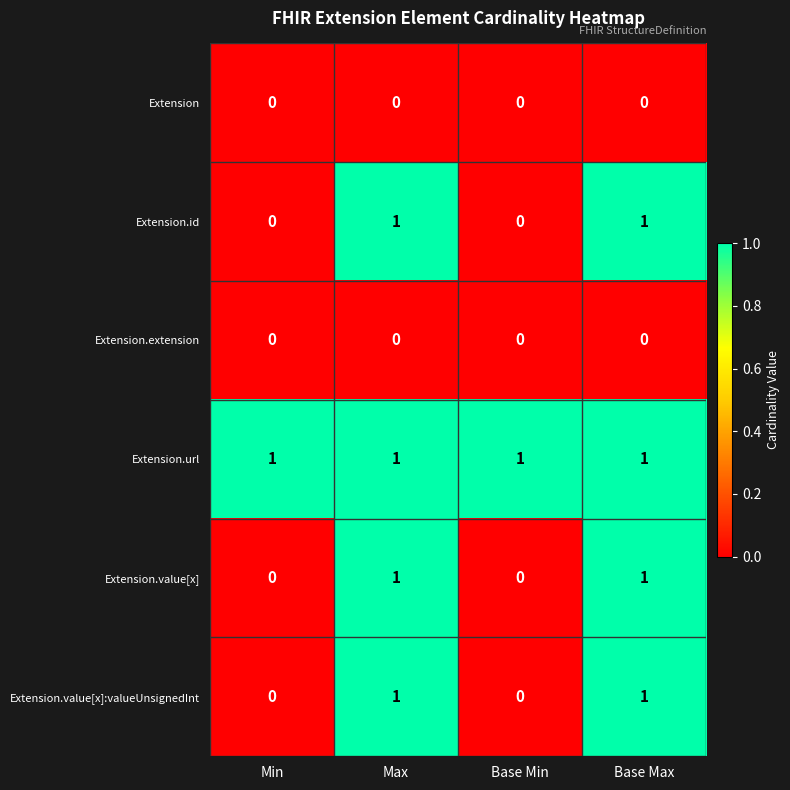

Count the Extension.value[x] values in the range 0 to 1.

4